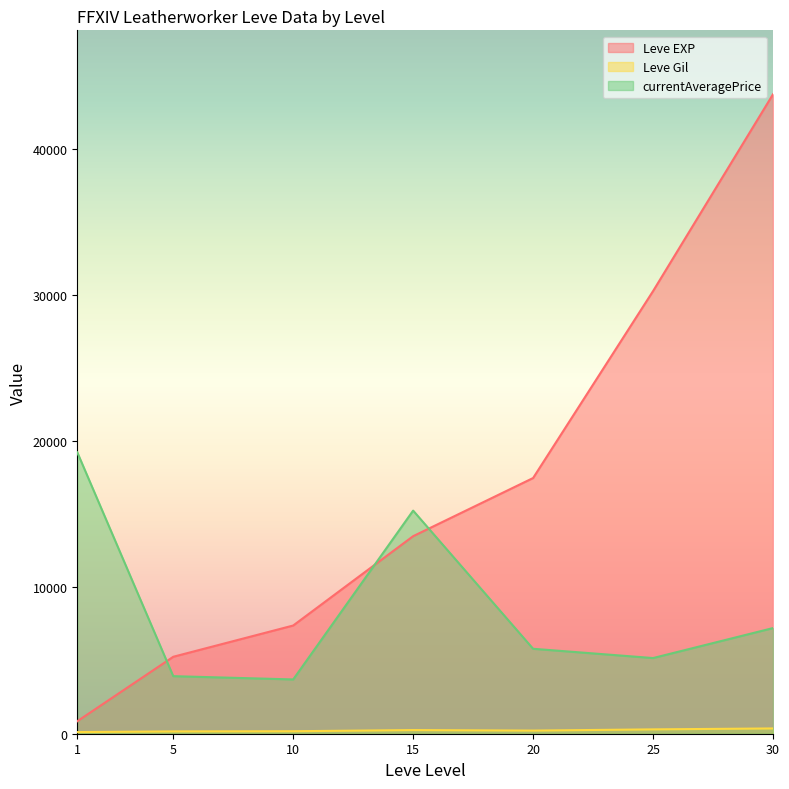

True or false: Leve Gil has more than 1 interior local peaks.

True